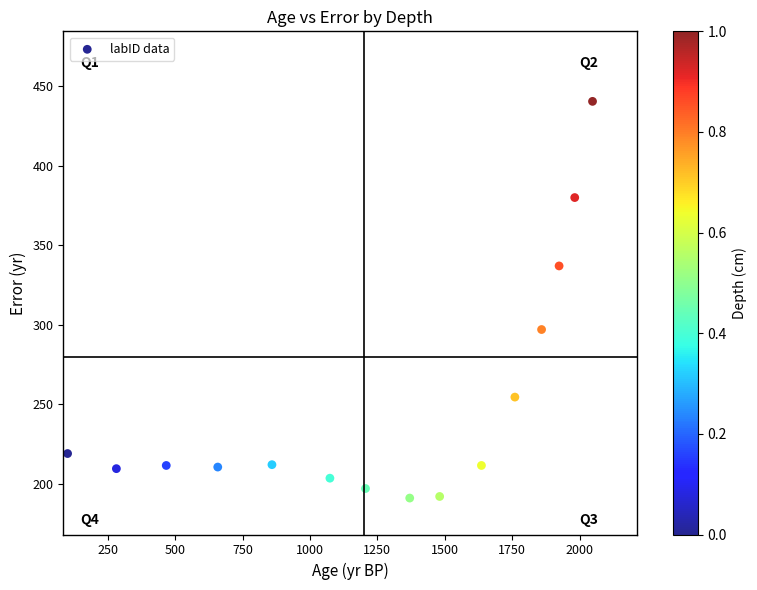

What Y value in the scatter plot is closest to 315?

297.0